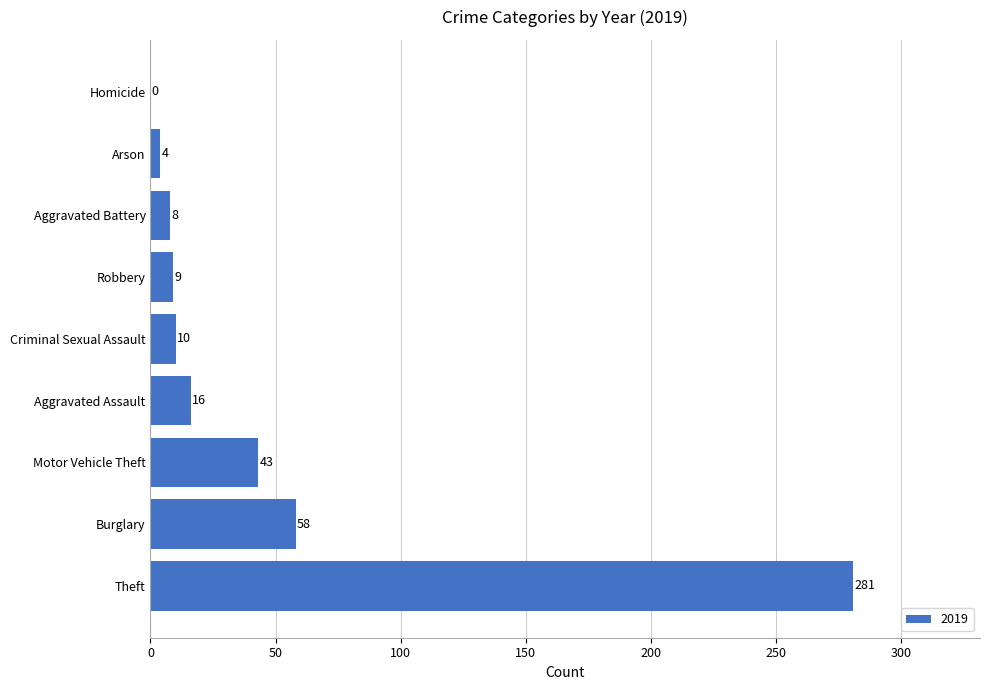

Reading top to bottom, extract all data points from this chart.

Homicide=0	Arson=4	Aggravated Battery=8	Robbery=9	Criminal Sexual Assault=10	Aggravated Assault=16	Motor Vehicle Theft=43	Burglary=58	Theft=281